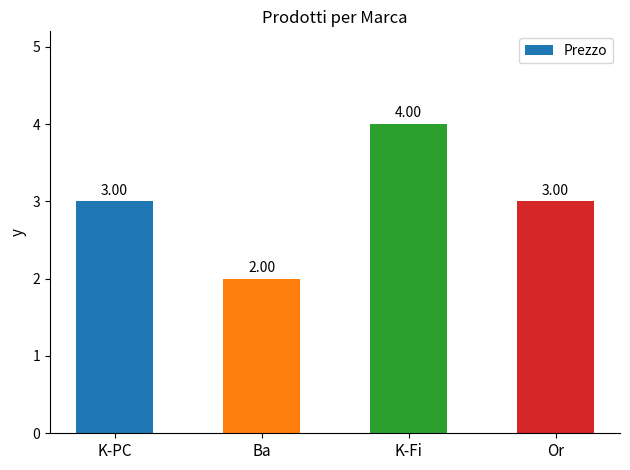

Count the values in the range 3 to 4.

3